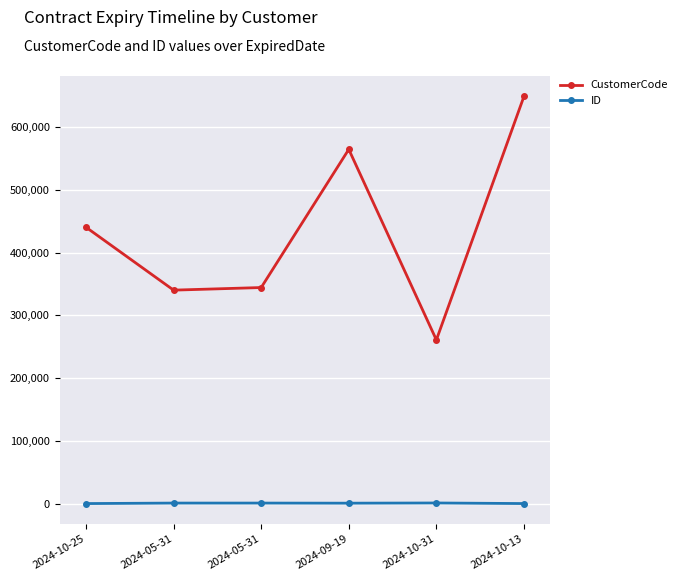

Which category has the highest value in the ID series?

2024-10-31